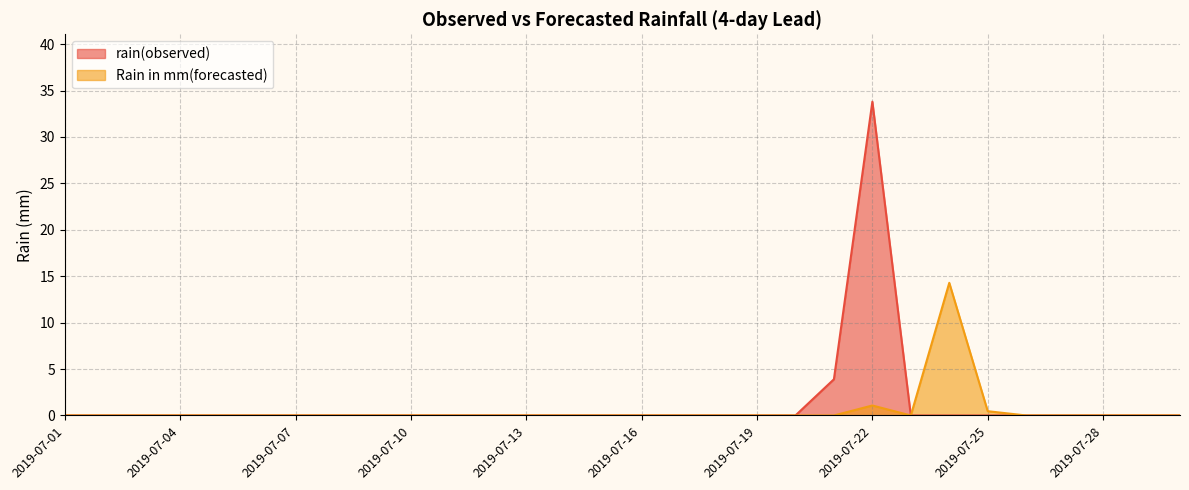

Rank the series by their average value, from lowest to highest.

Rain in mm(forecasted), rain(observed)